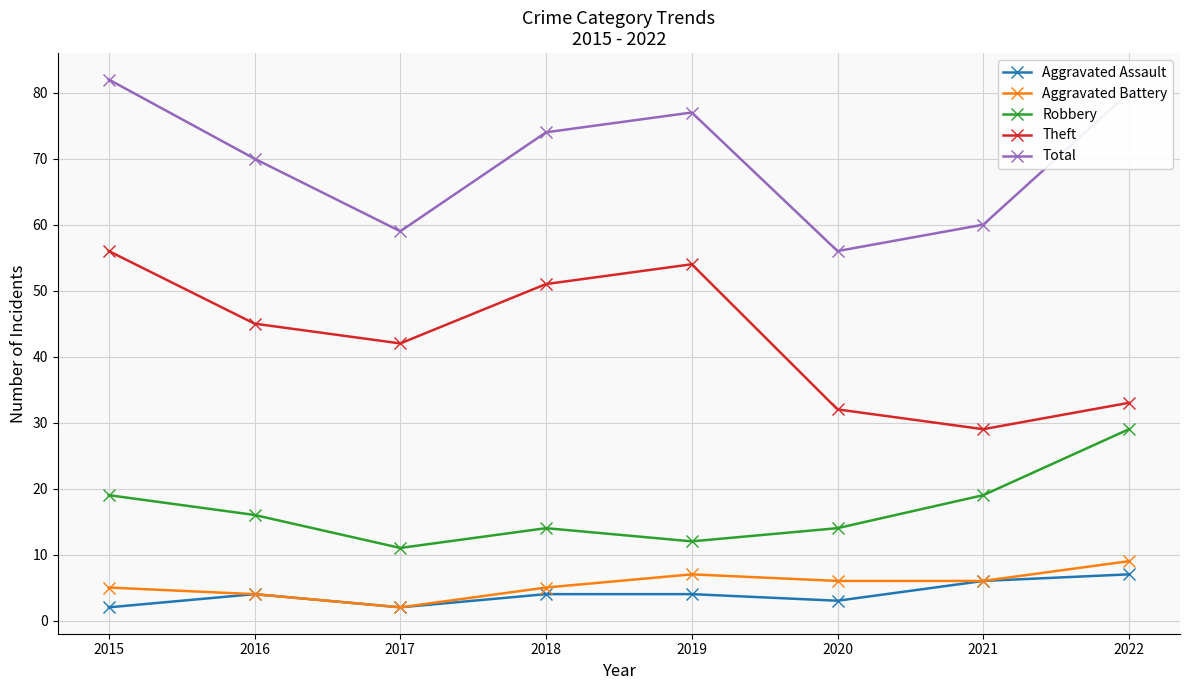

Reading right to left, list all the values displayed in this chart.

Aggravated Assault: 7	6	3	4	4	2	4	2
Aggravated Battery: 9	6	6	7	5	2	4	5
Robbery: 29	19	14	12	14	11	16	19
Theft: 33	29	32	54	51	42	45	56
Total: 80	60	56	77	74	59	70	82